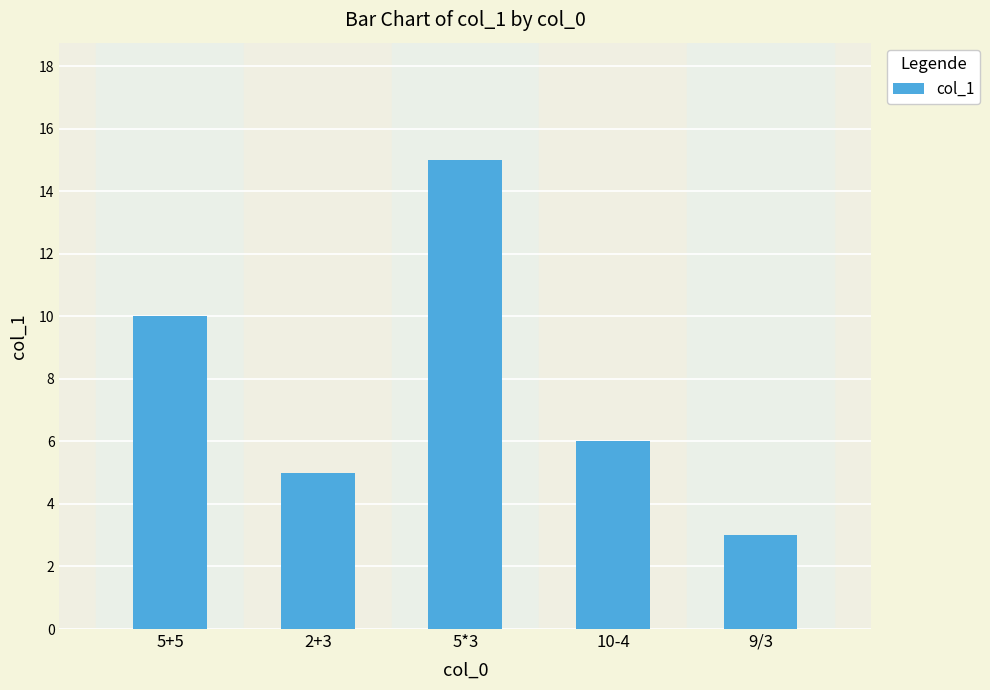

What is the smallest value displayed?

3